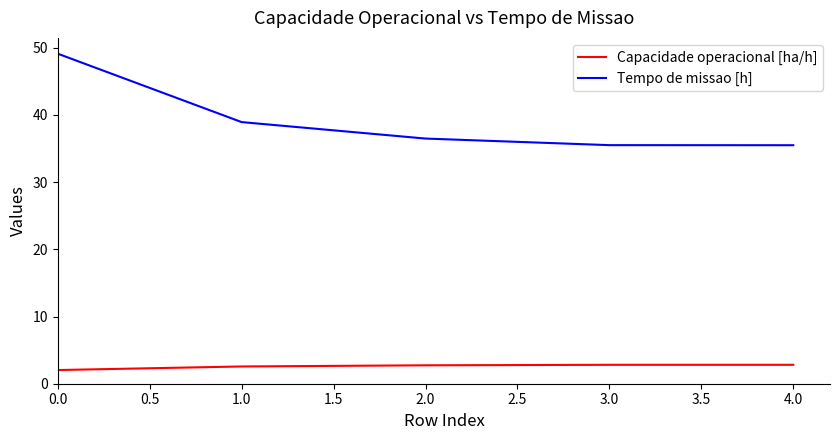

Which series has the largest range (max minus min)?

Tempo de missao [h]